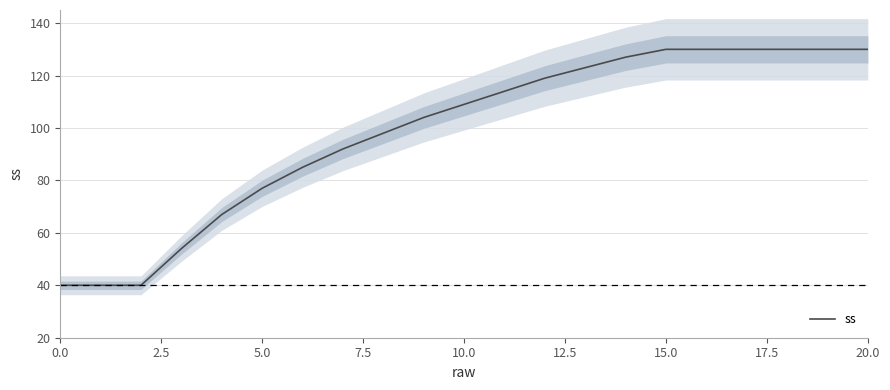

Which has a higher value, 13 or 17?

17